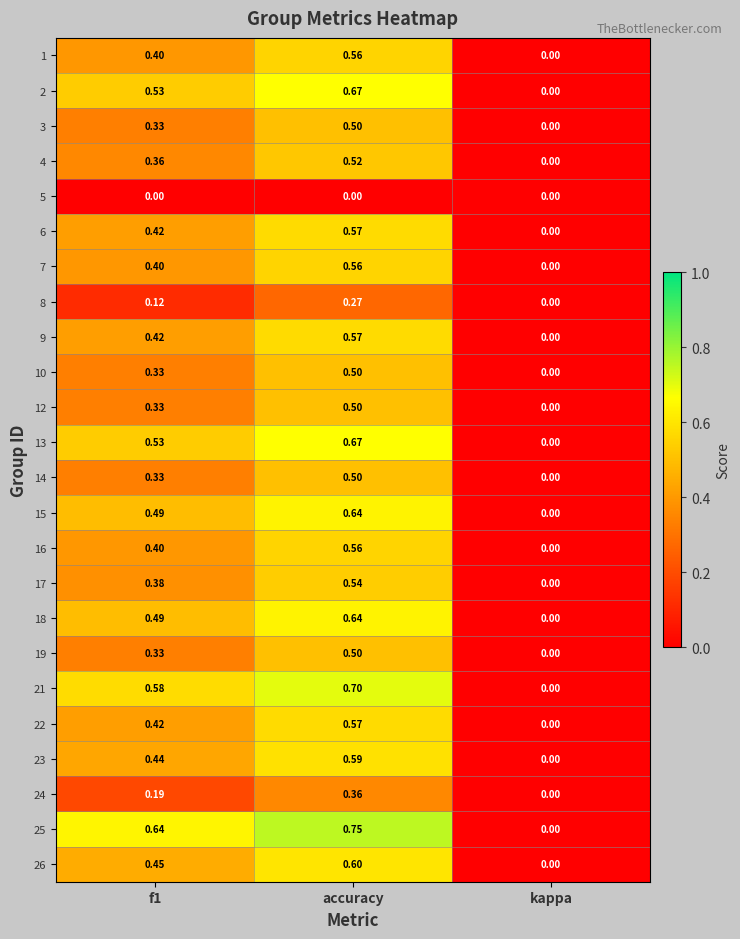

Is the value of 21 at accuracy greater than the value of 25 at kappa?

Yes